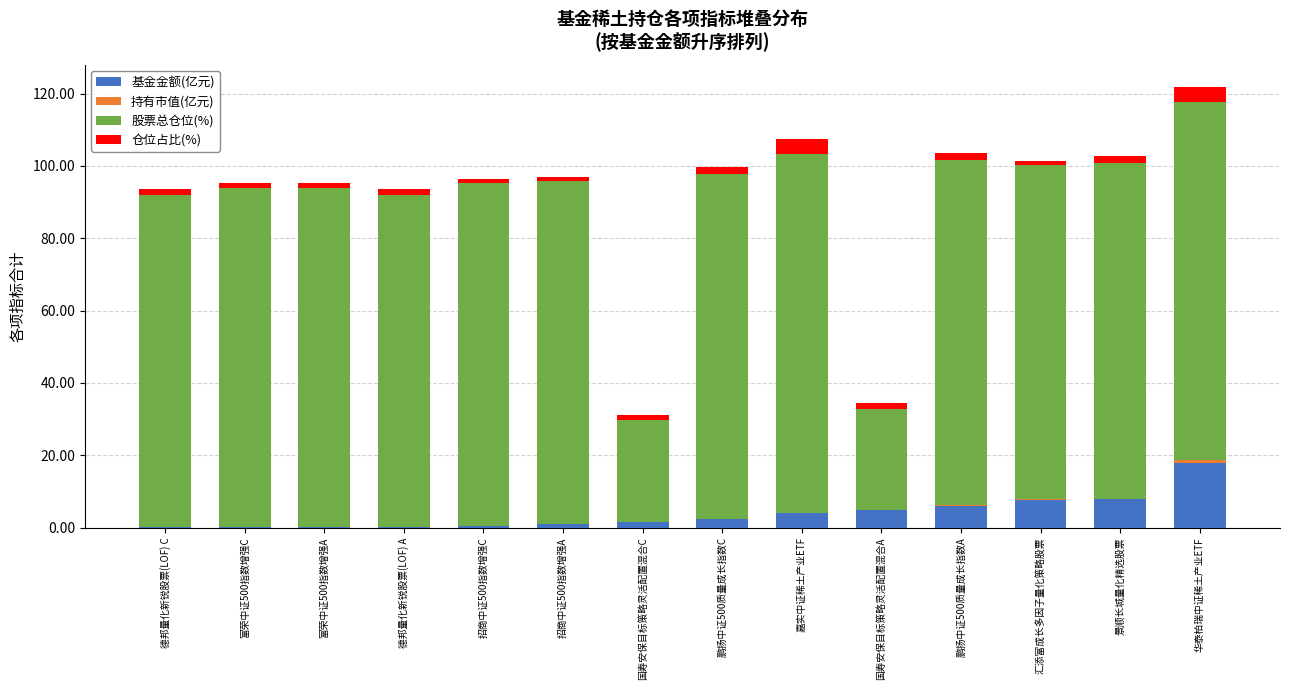

The value of 基金金额(亿元) at 鹏扬中证500质量成长指数C is 2.2. True or false?

True